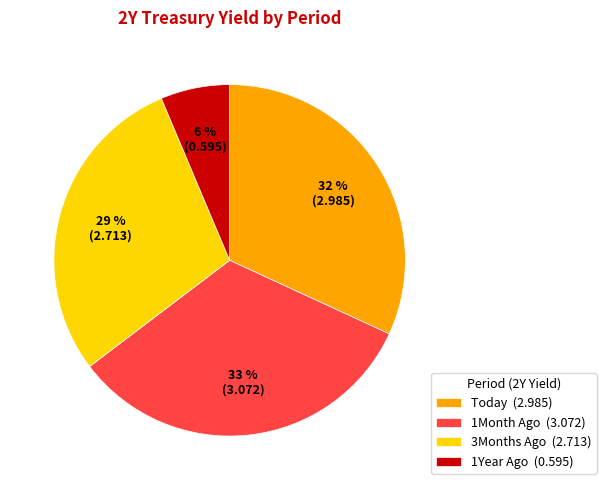

Is Today the majority of the pie?

No